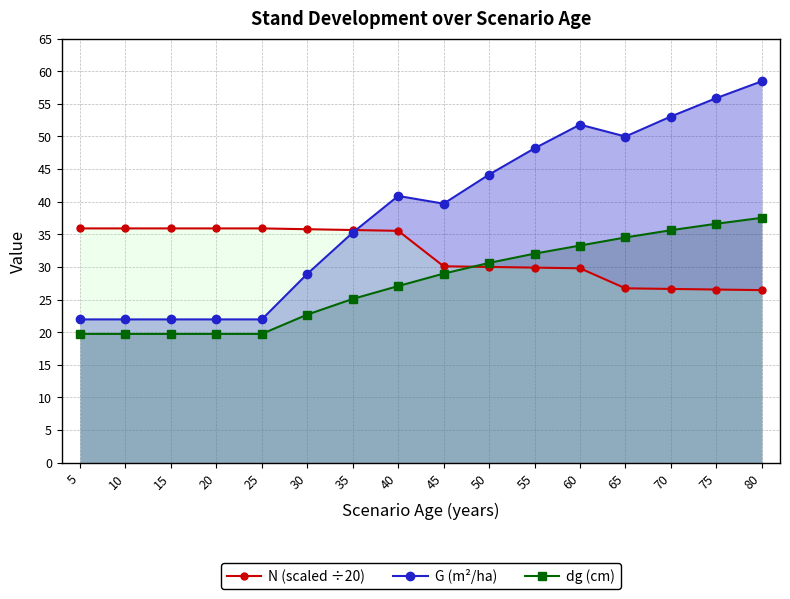

How many distinct data groups are displayed?

3